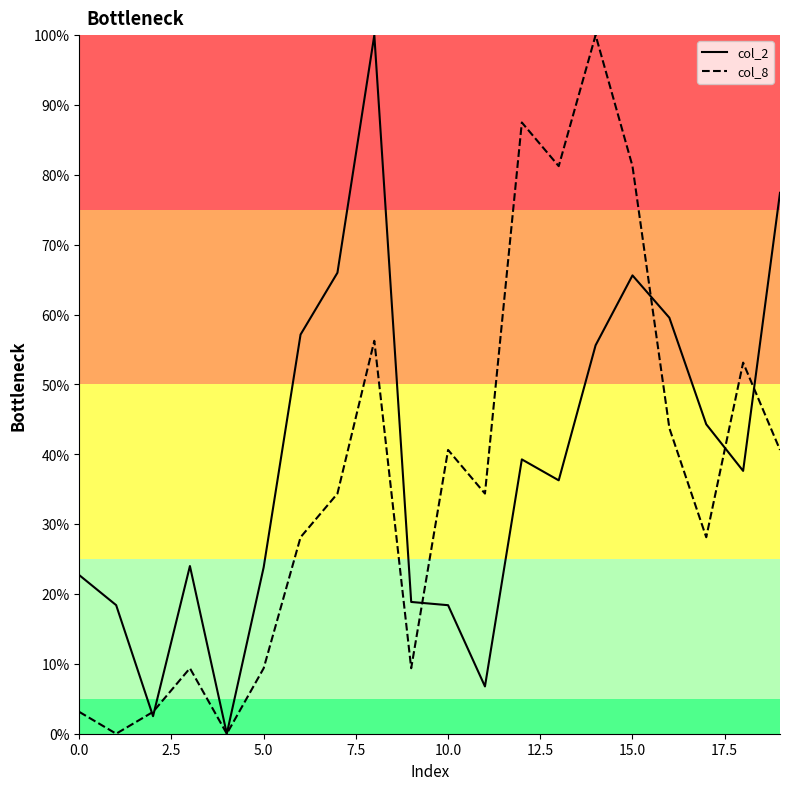

What is the label of the 15th point from the left?

14